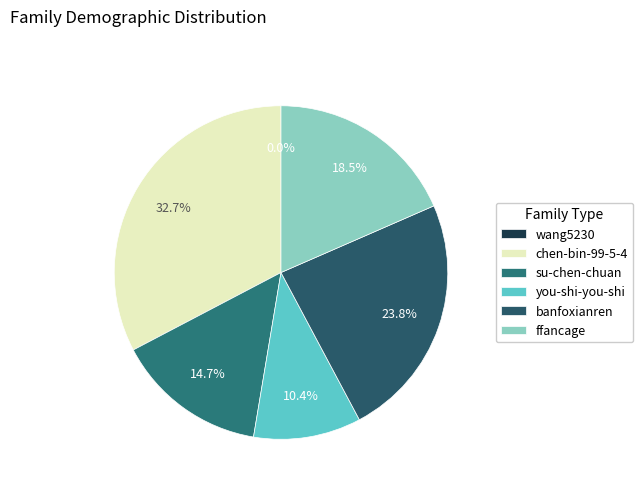

Rank the categories by value from highest to lowest.

chen-bin-99-5-4, banfoxianren, ffancage, su-chen-chuan, you-shi-you-shi, wang5230